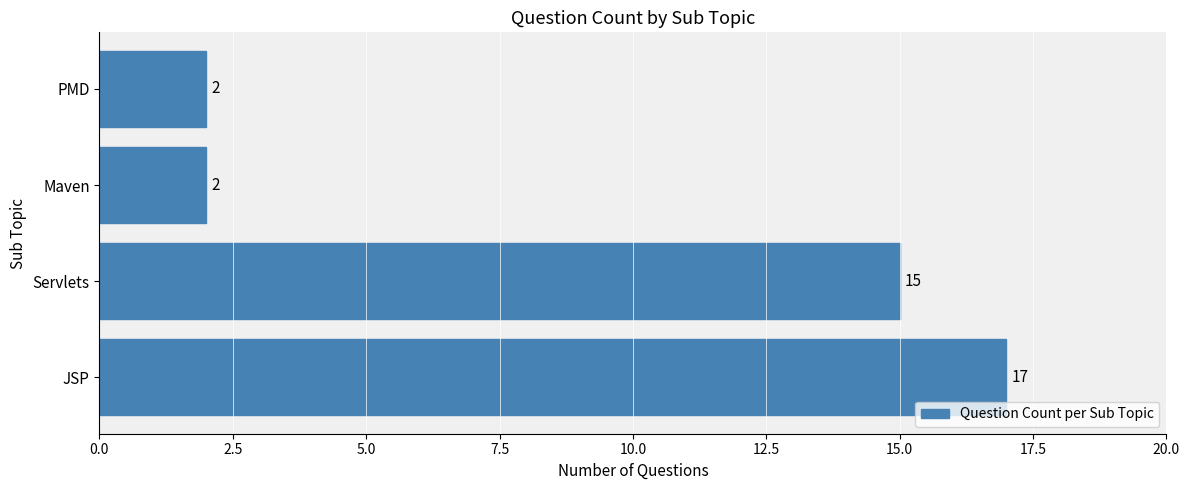

Reading bottom to top, list all the values displayed in this chart.

JSP=17	Servlets=15	Maven=2	PMD=2